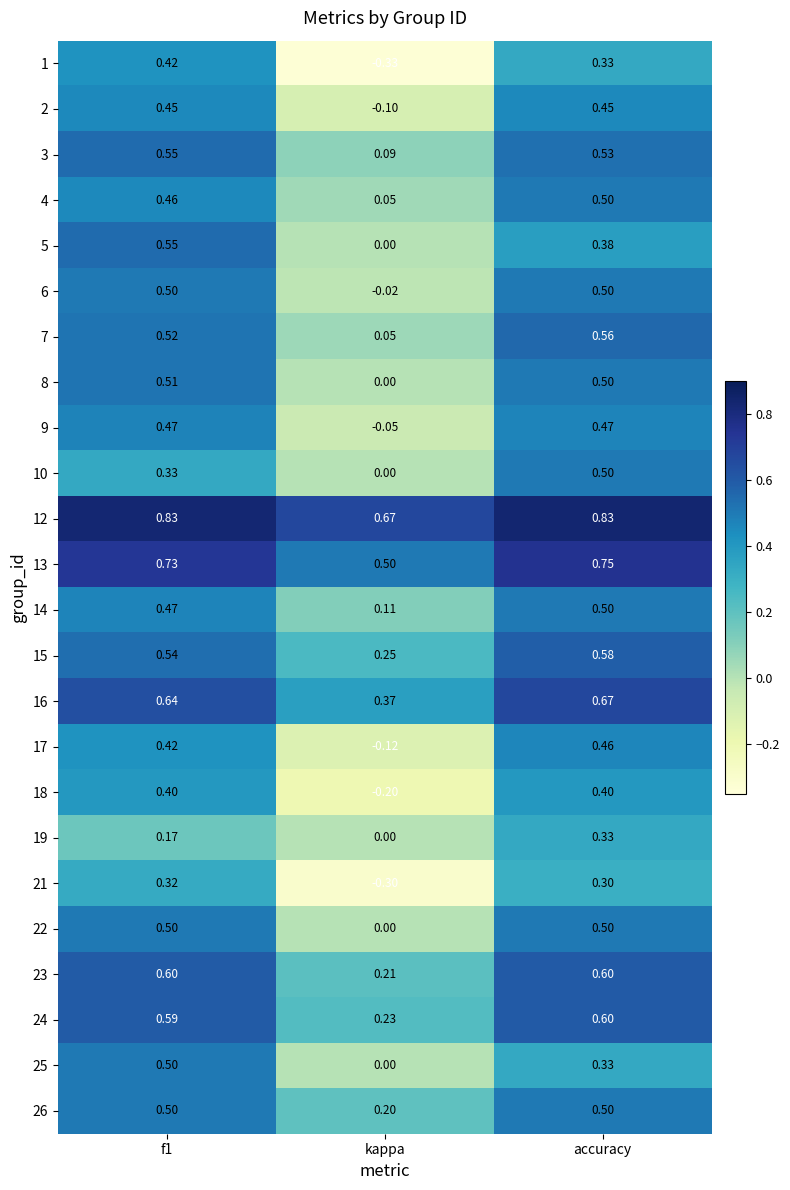

What is the smallest value displayed?

-0.3